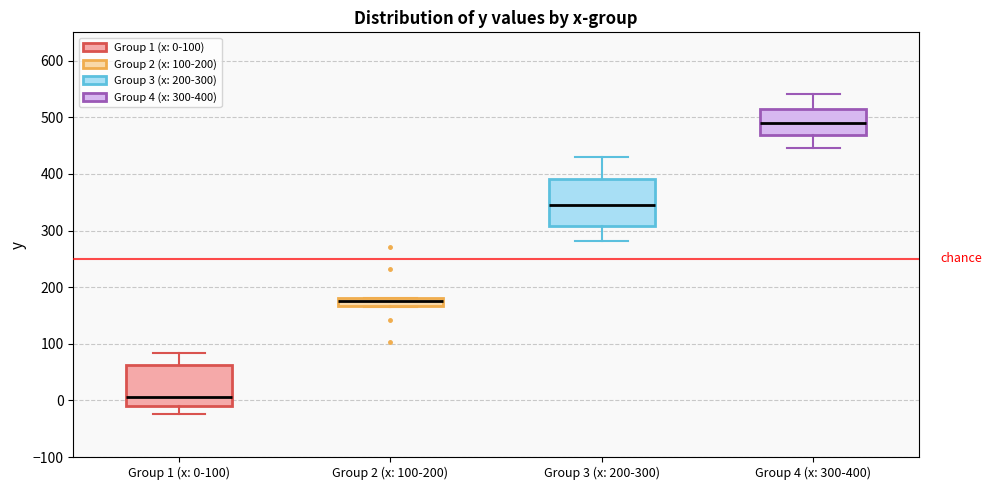

Which box has the highest median line?

Group 4 (x: 300-400)